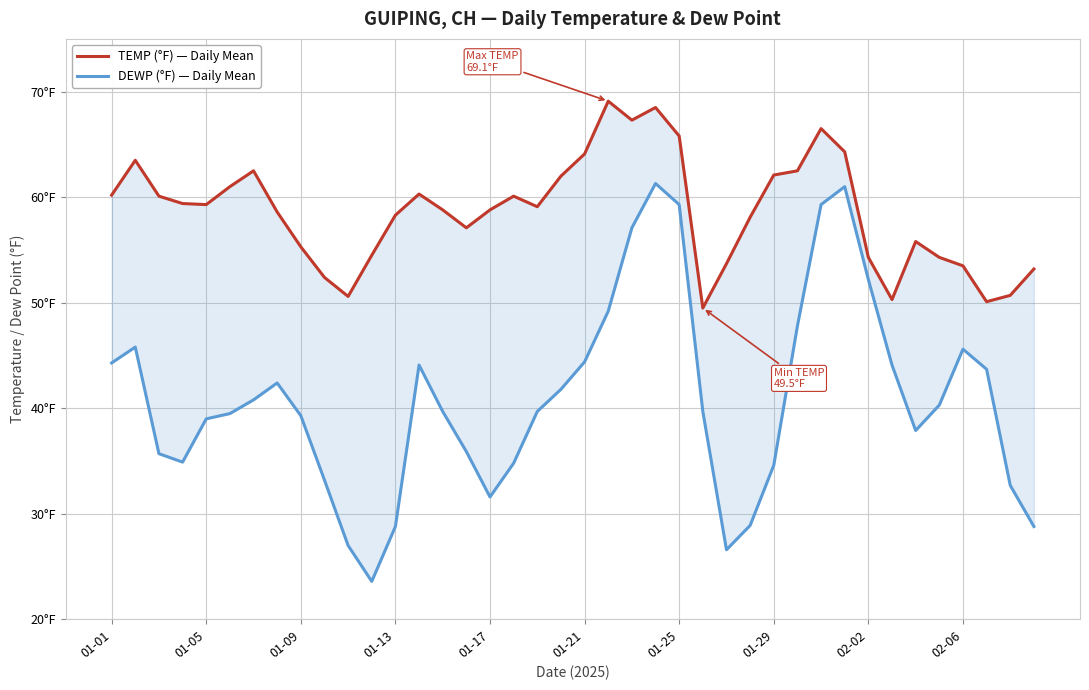

Is it true that TEMP (°F) — Daily Mean equals 55.8 at 34?

True